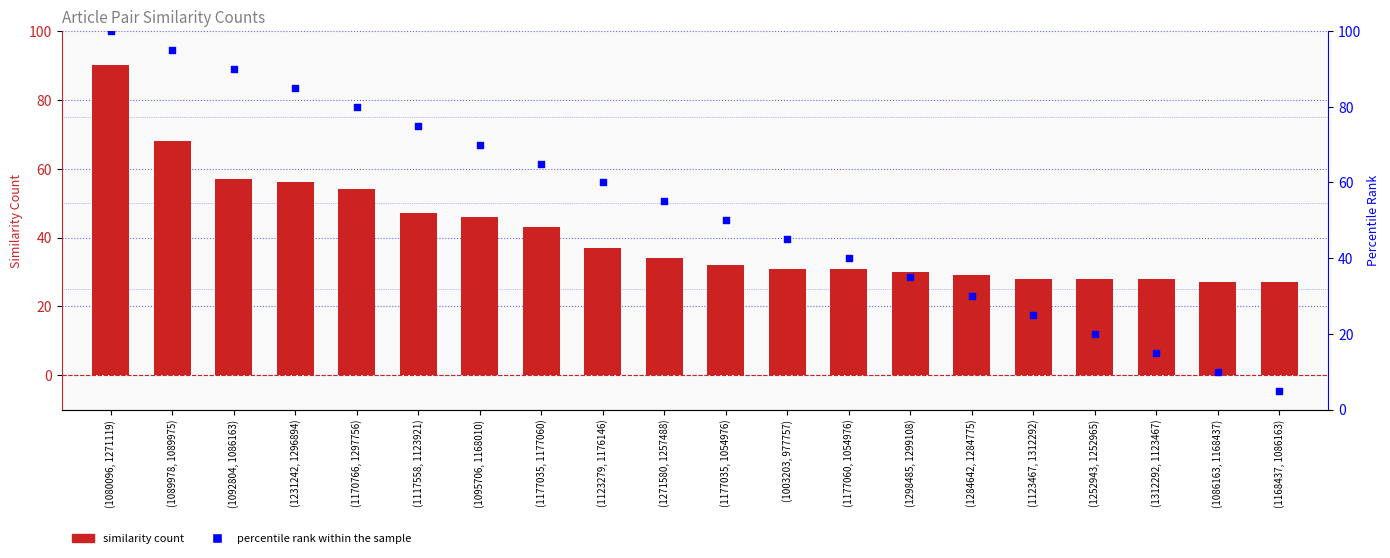

At which category is the sum across all series the highest?

(1080096, 1271119)